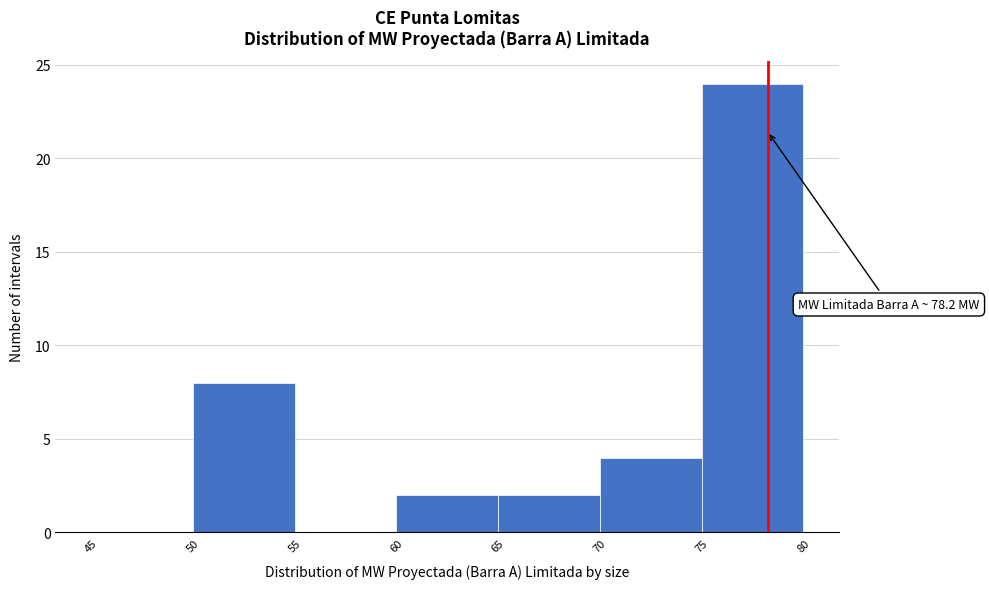

Over which range of the x-axis is the bar tallest?

75 to 80